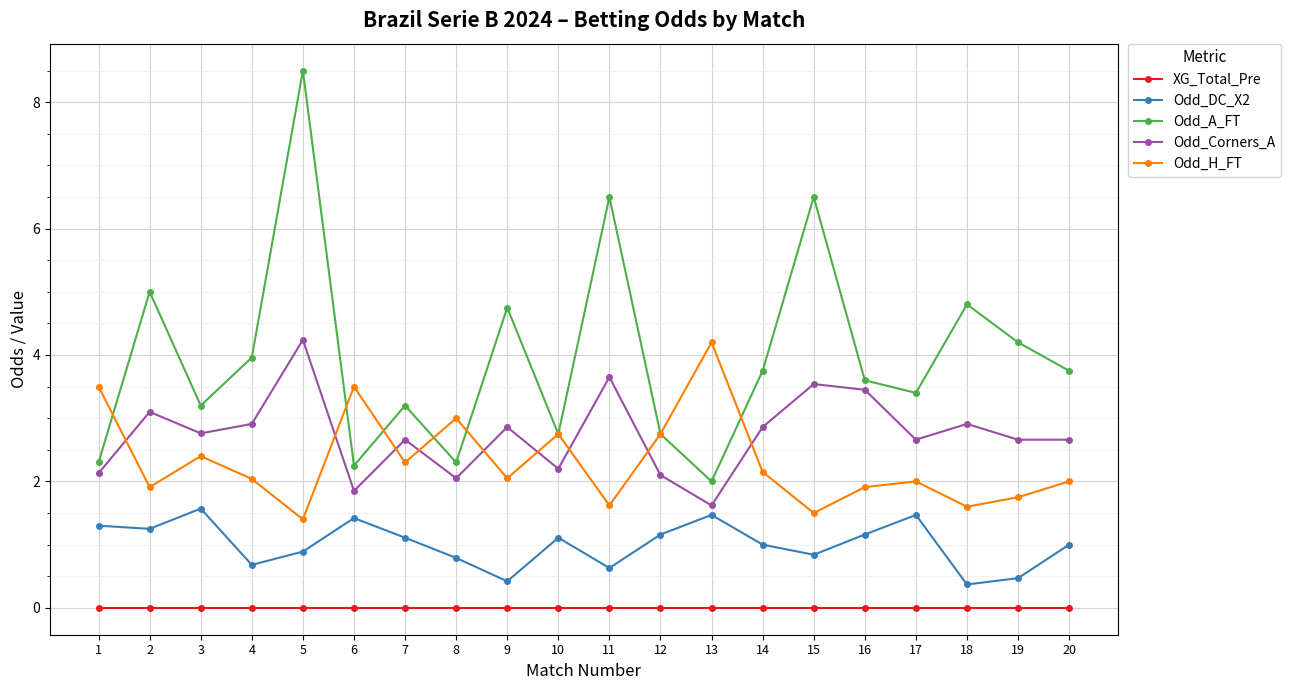

What is the total value across all series at 17?

9.5